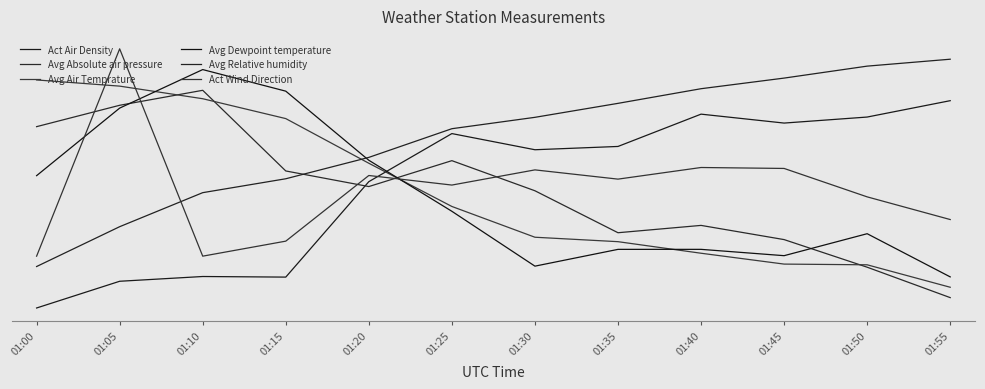

Rank the categories by Act Wind Direction value from lowest to highest.

01:00, 01:10, 01:15, 01:55, 01:50, 01:25, 01:35, 01:20, 01:30, 01:45, 01:40, 01:05